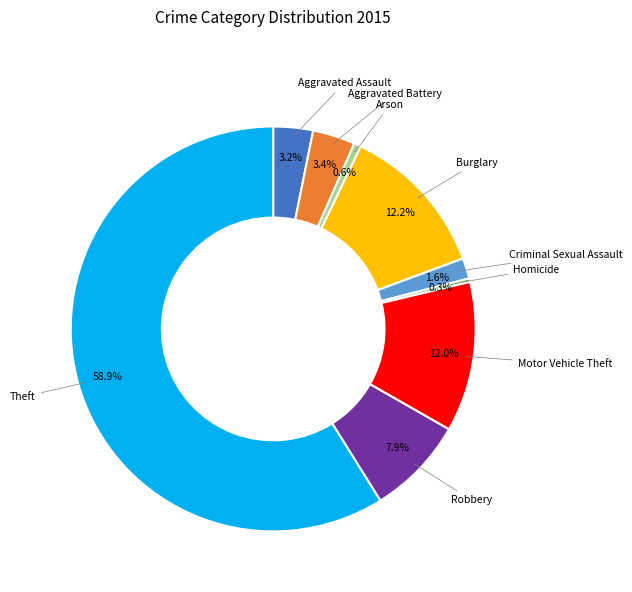

Is there any slice that represents more than half of the pie?

Yes